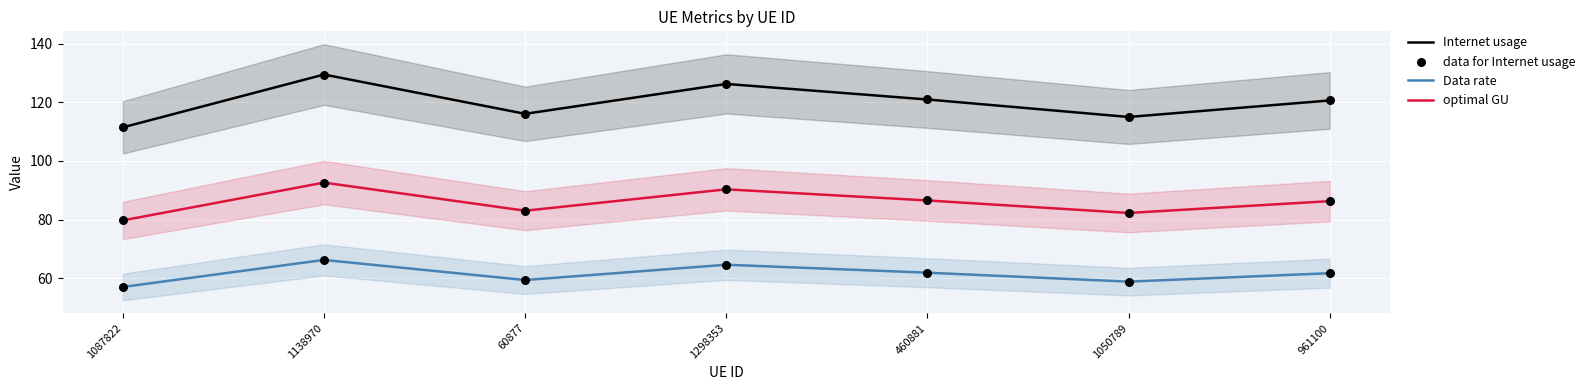

Which series has the largest total across all categories?

Internet usage